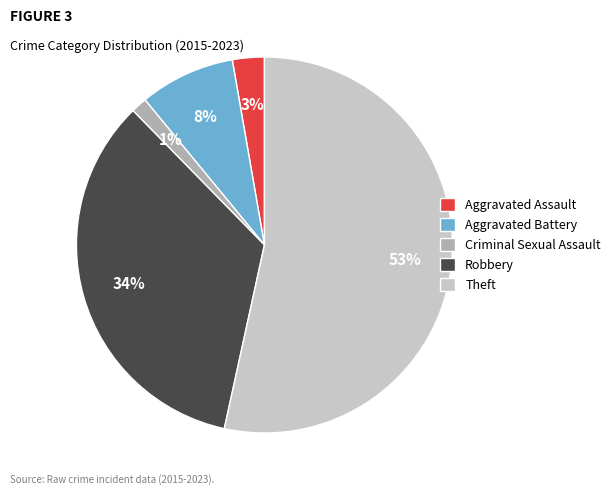

Between Criminal Sexual Assault and Theft, which is larger?

Theft